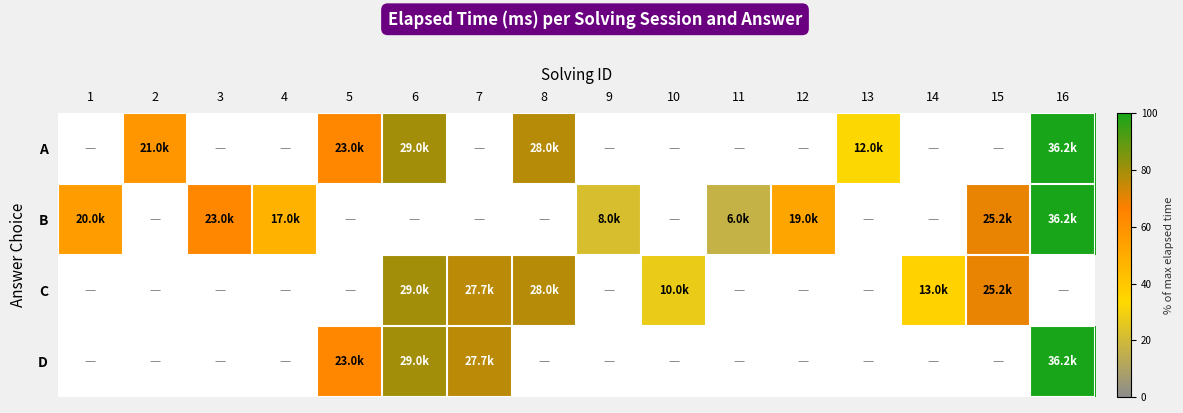

Where is B nearest to the value 58?

1